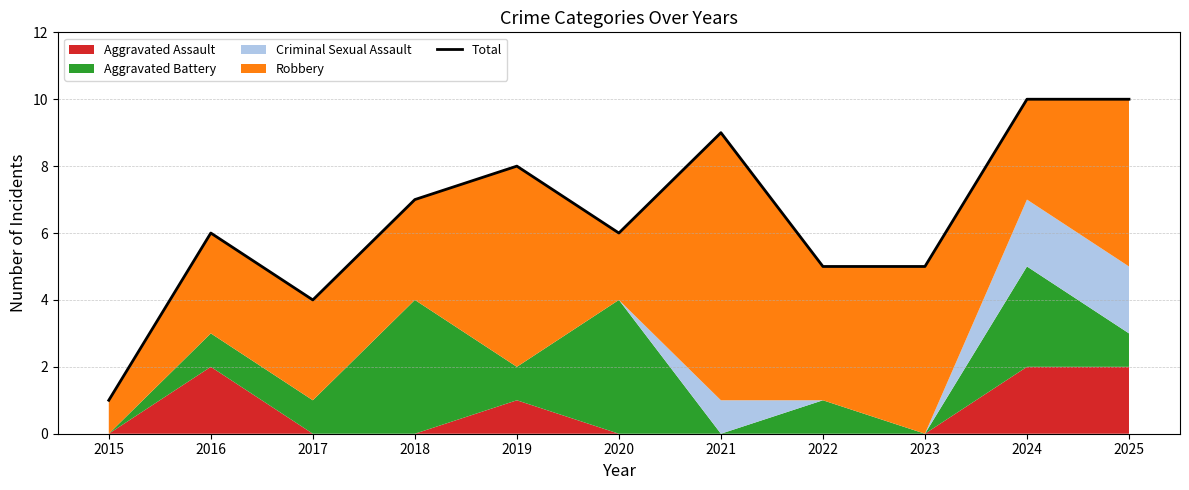

Is it true that the value at 2020 is 6?

True